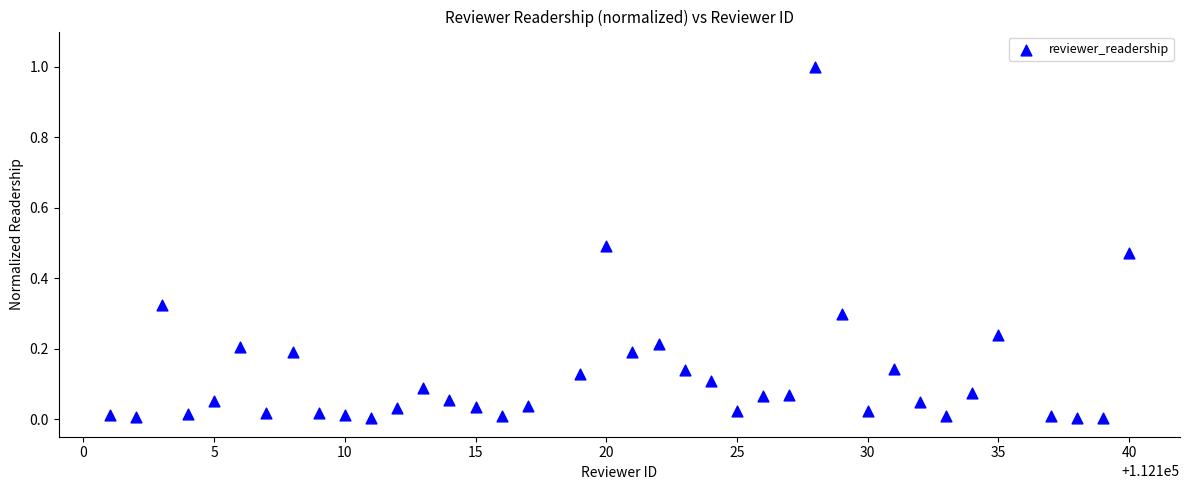

What is the range of Y values (max minus min)?

1.0